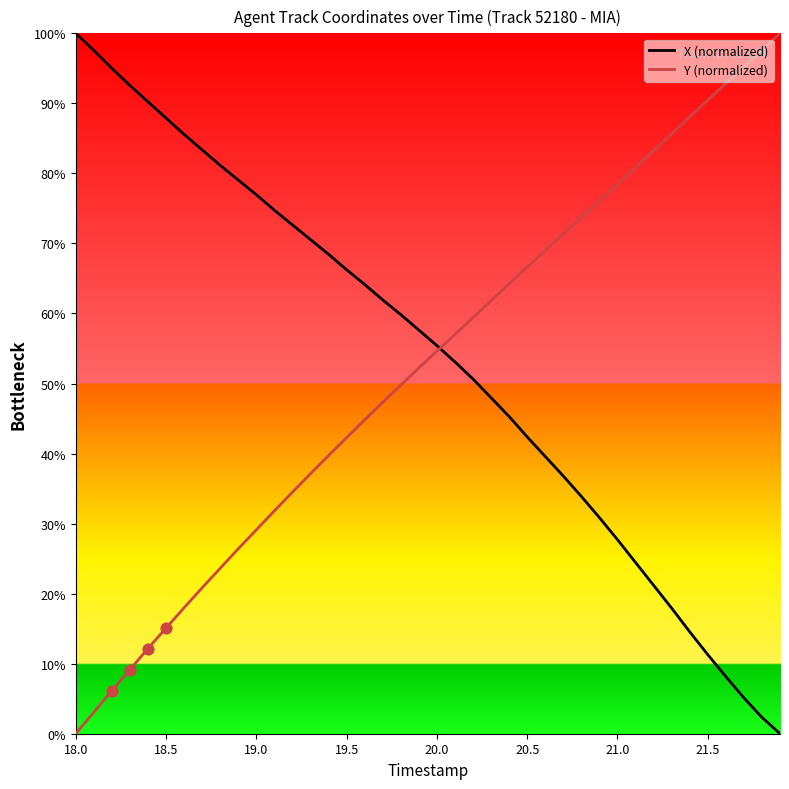

What is the maximum value shown in the chart?

100.0